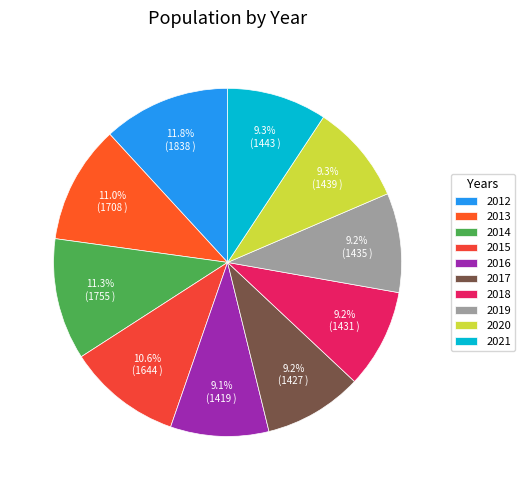

Does 2019 account for over 50% of the chart?

No